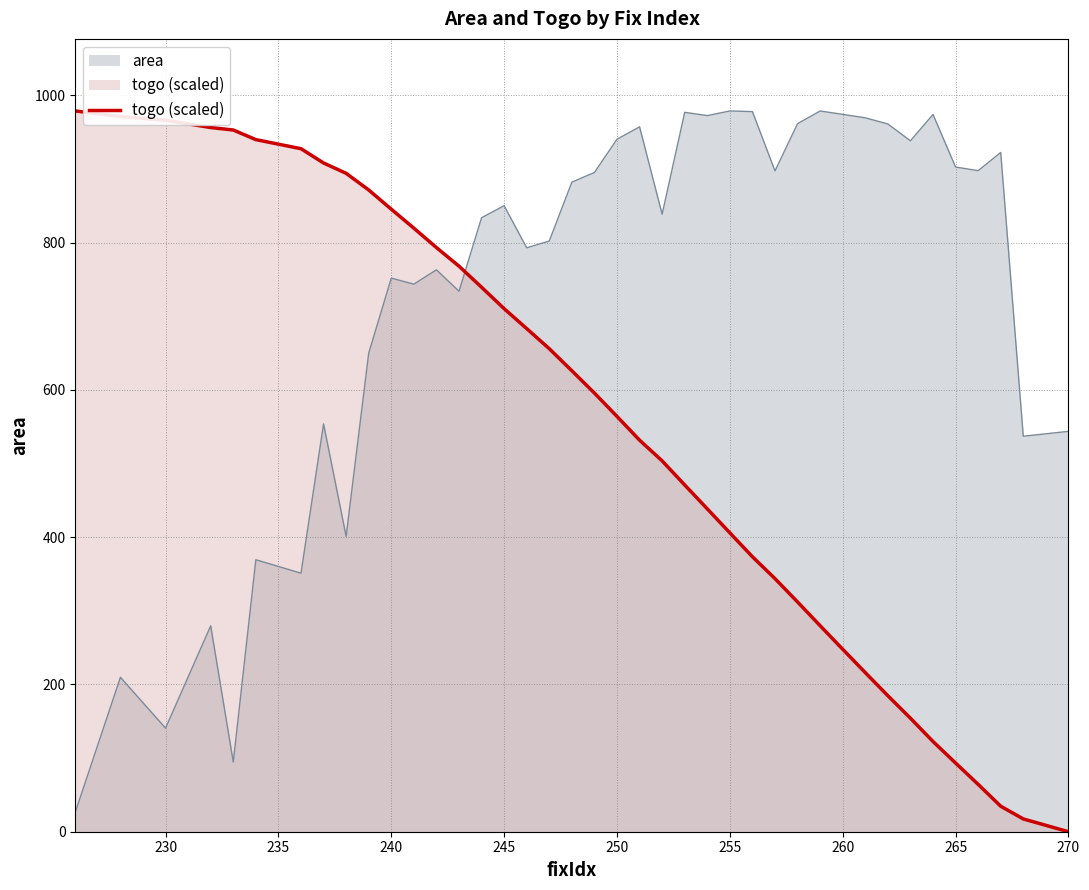

The value of area at 270 is 543.7. True or false?

True